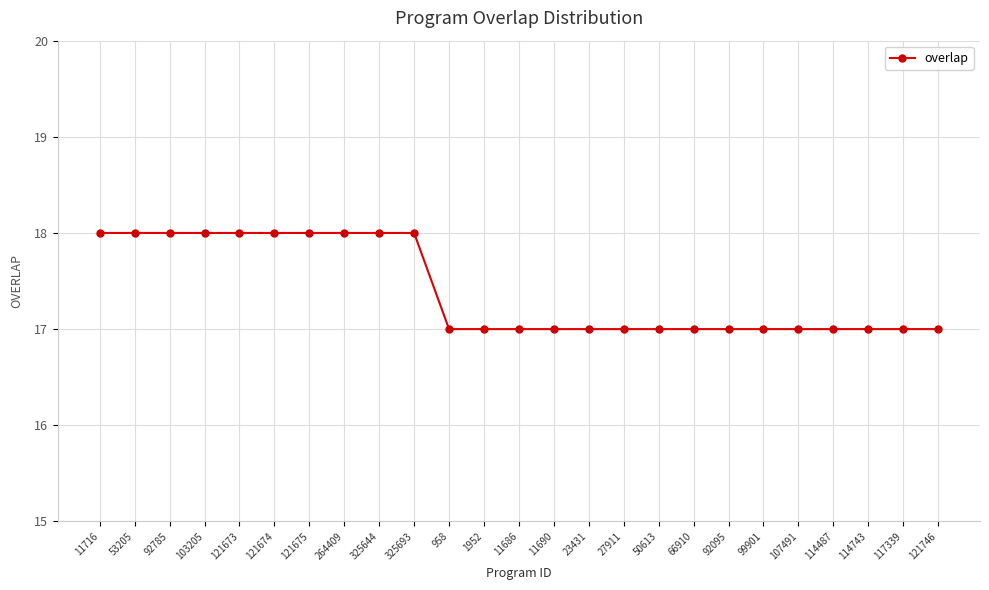

What position from the right is 11686?

13